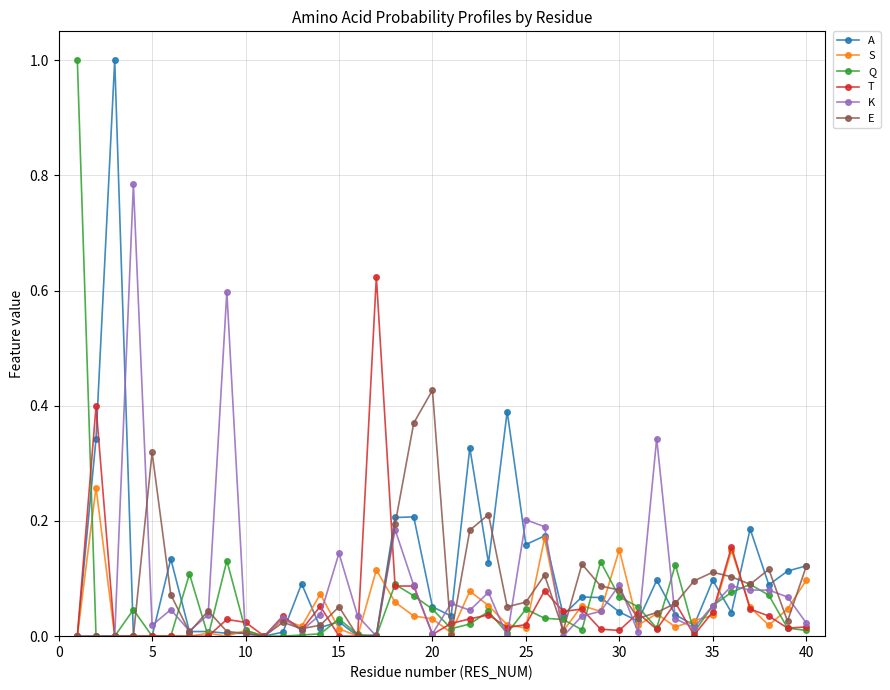

True or false: K has more than 2 points higher than both neighbors.

True